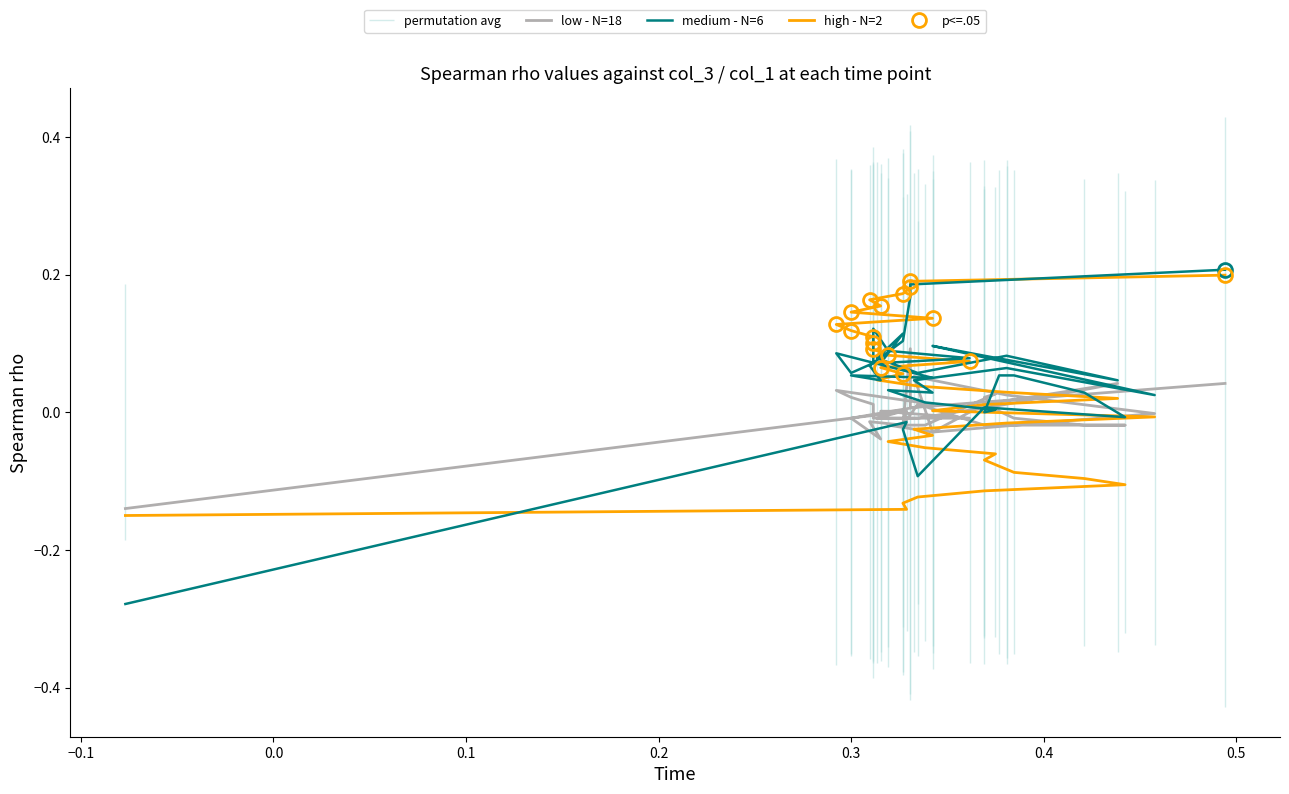

What is the highest value of the medium - N=6 series?

0.2